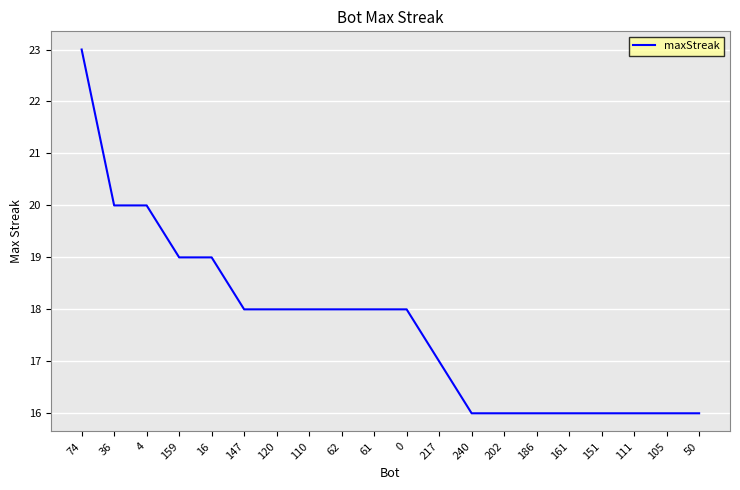

What is the greatest value displayed?

23